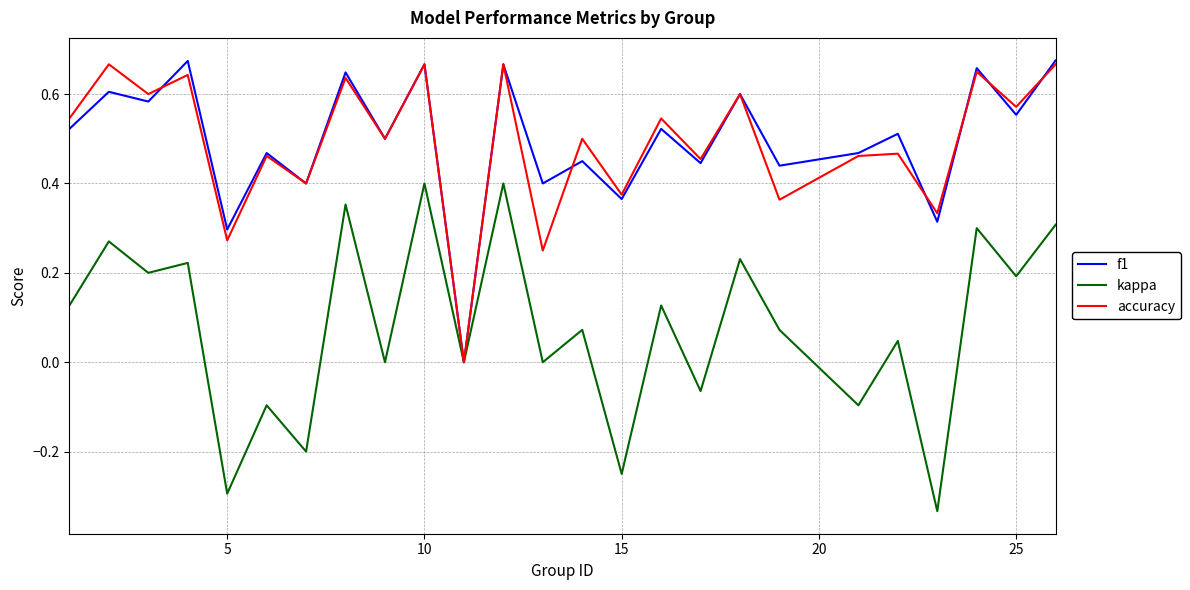

Count the accuracy values in the range 0 to 1.

25